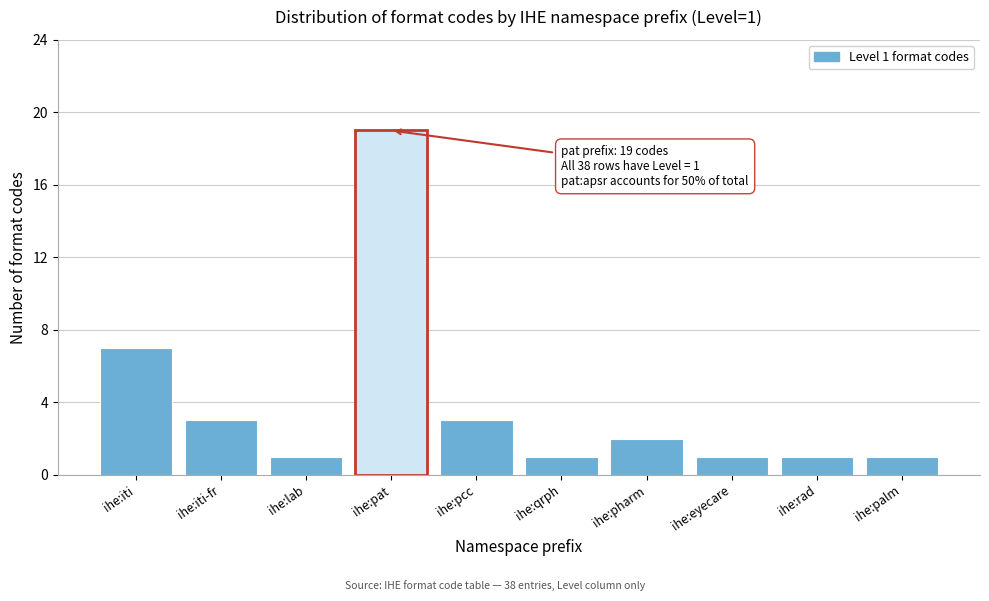

Reading right to left, transcribe all the data shown in this chart.

ihe:palm=1	ihe:rad=1	ihe:eyecare=1	ihe:pharm=2	ihe:qrph=1	ihe:pcc=3	ihe:pat=19	ihe:lab=1	ihe:iti-fr=3	ihe:iti=7